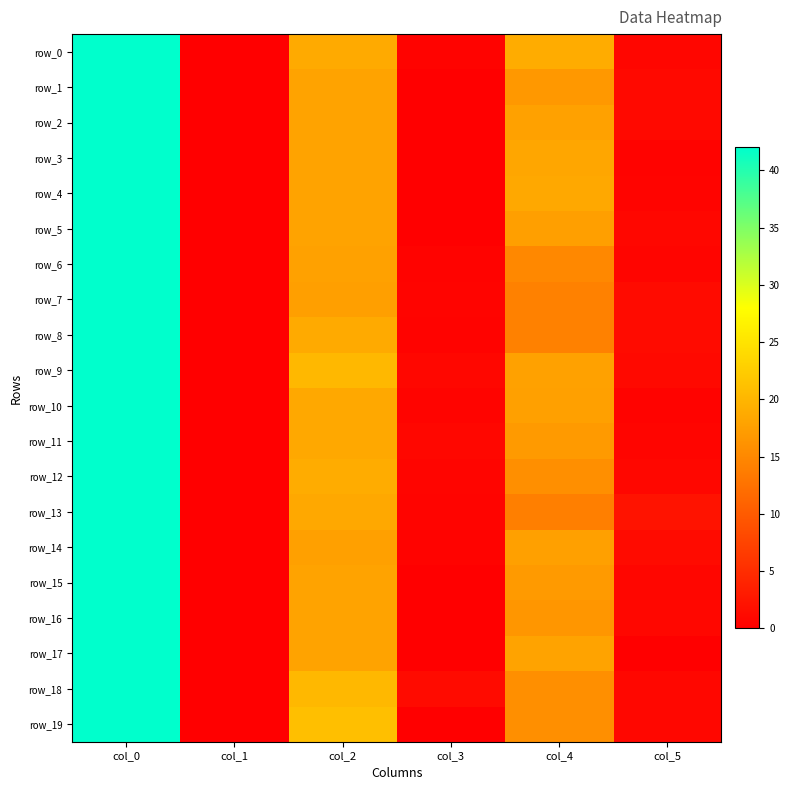

Rank the categories by row_6 value from highest to lowest.

col_0, col_2, col_4, col_5, col_3, col_1